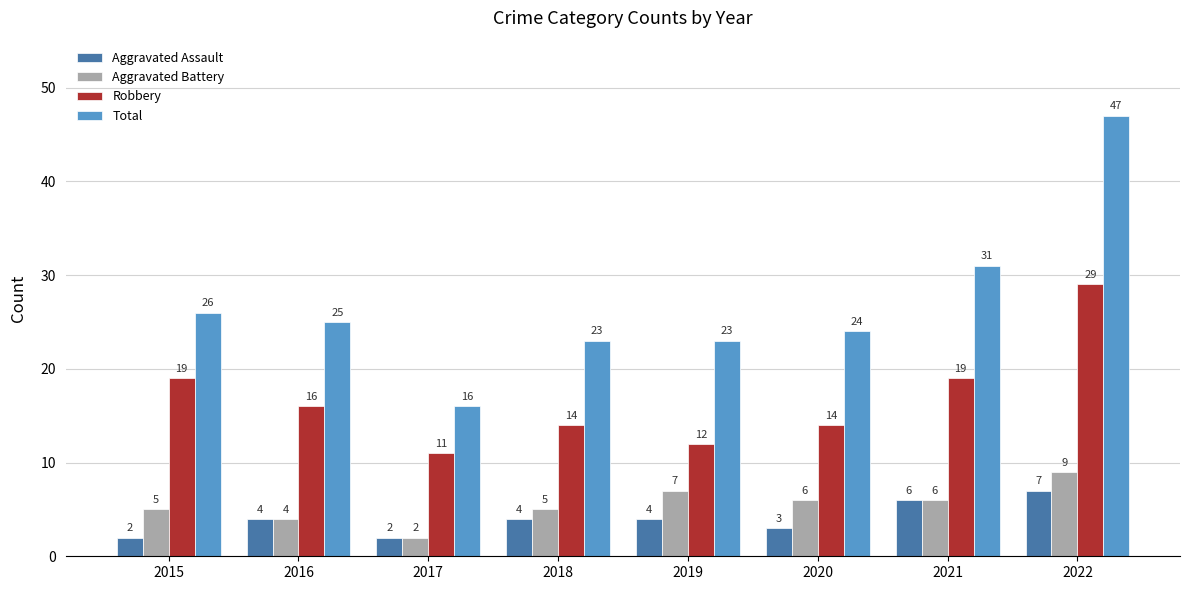

Between 2016 and 2022, which series saw the biggest shift?

Total